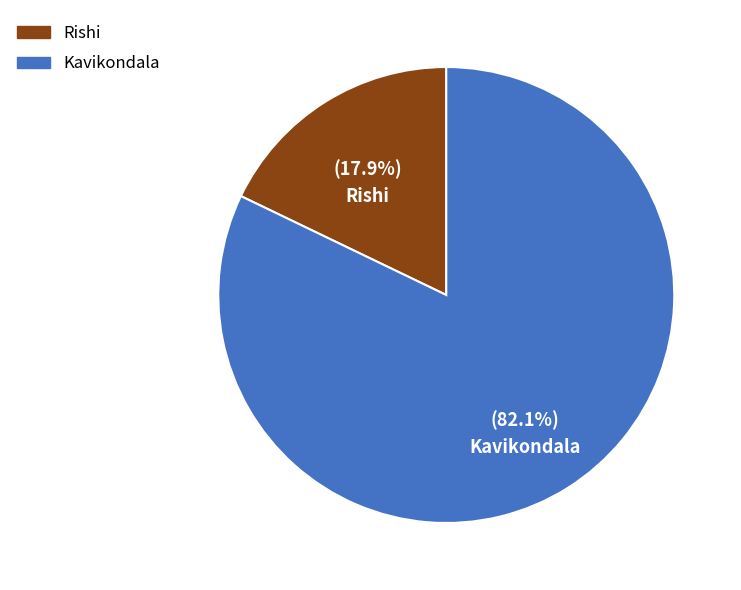

To the nearest percent, what percentage of the pie is Kavikondala?

82%